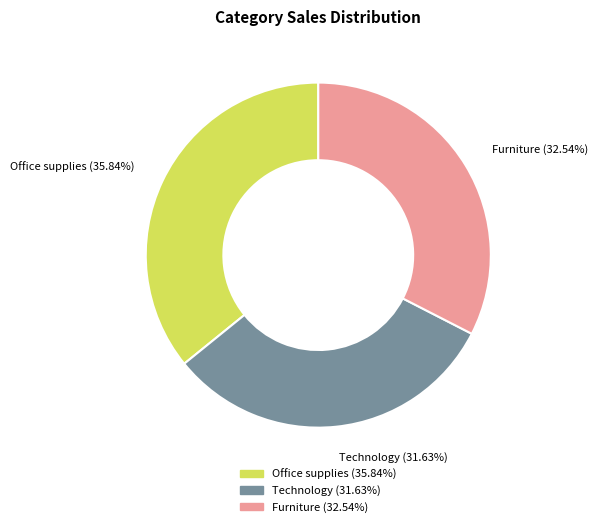

The Furniture slice represents 1% of the pie. True or false?

False